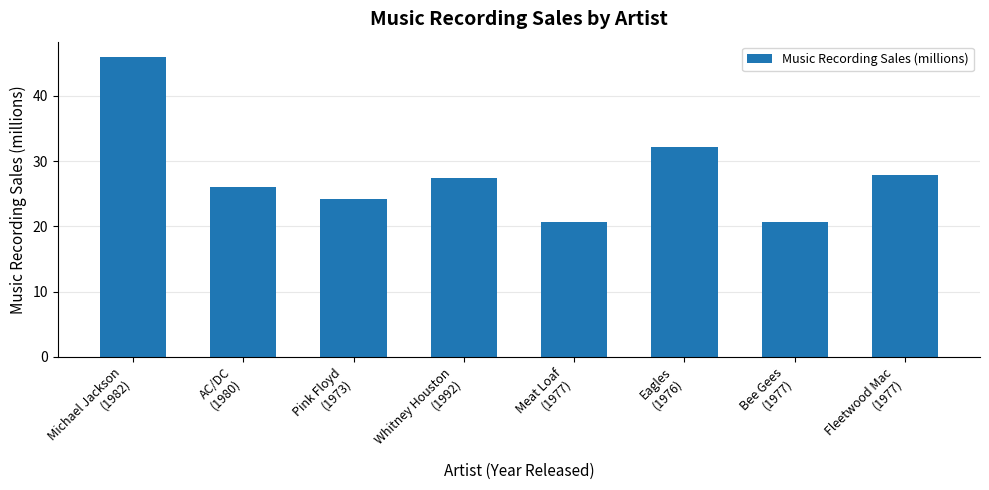

What is the label of the 3rd bar from the left?

Pink Floyd
(1973)